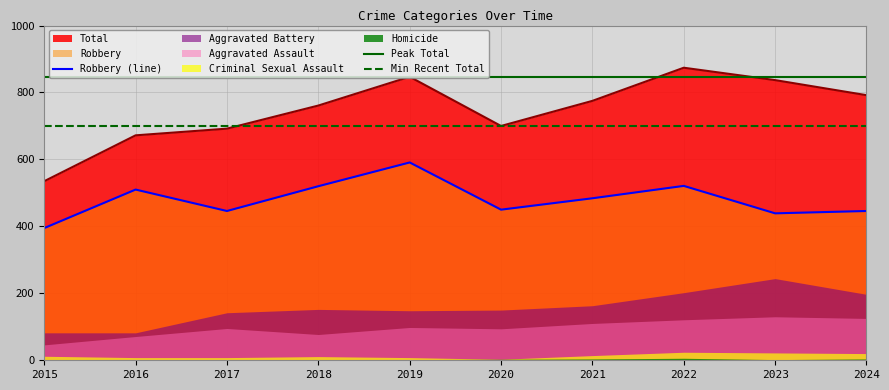

True or false: Homicide has a value of 4 at 2024.

True